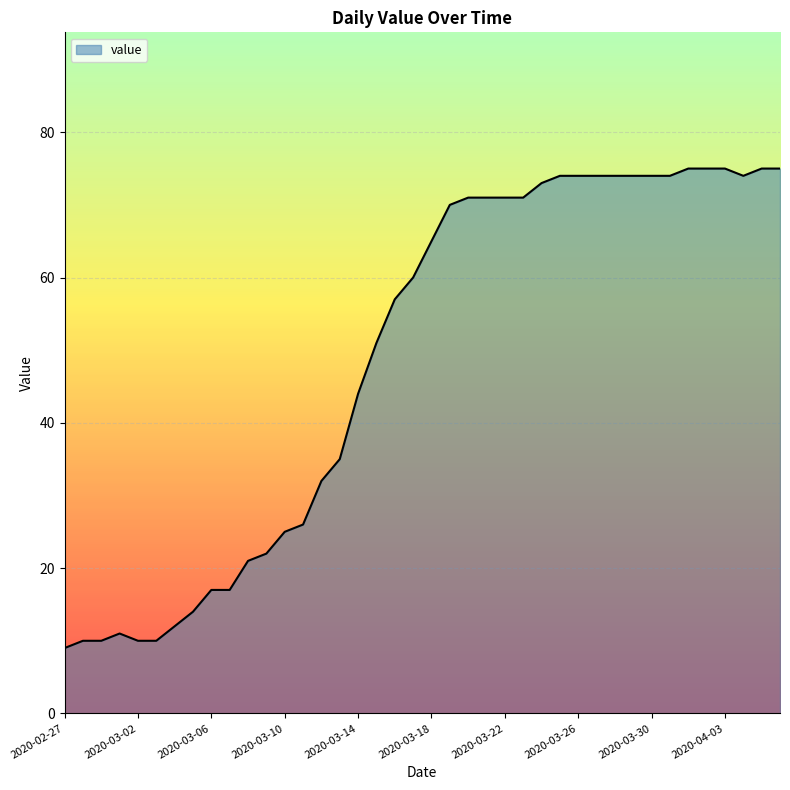

What is the difference between the maximum and minimum values?

66